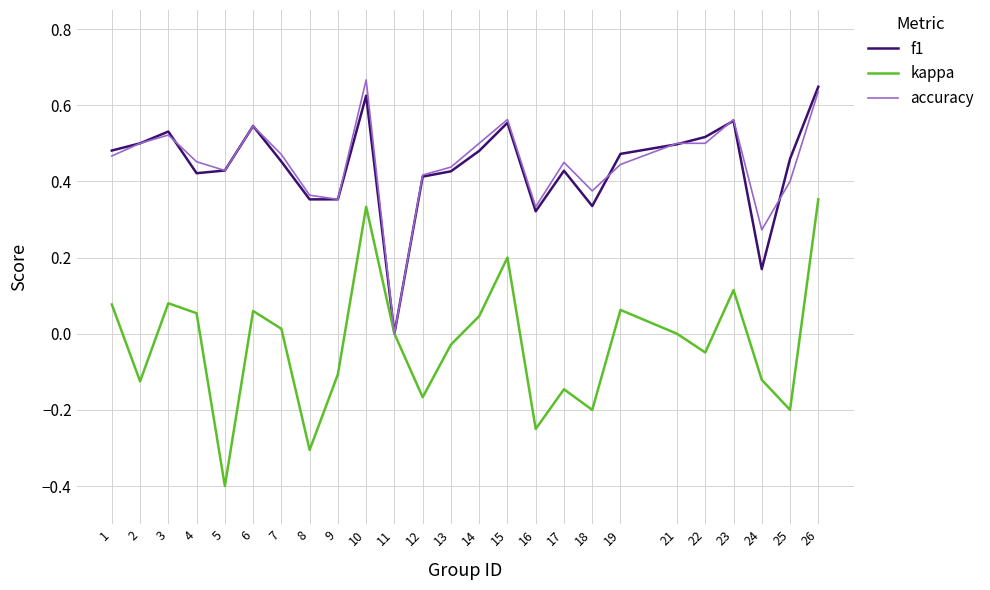

The value of accuracy at 13 is 0.4. True or false?

True